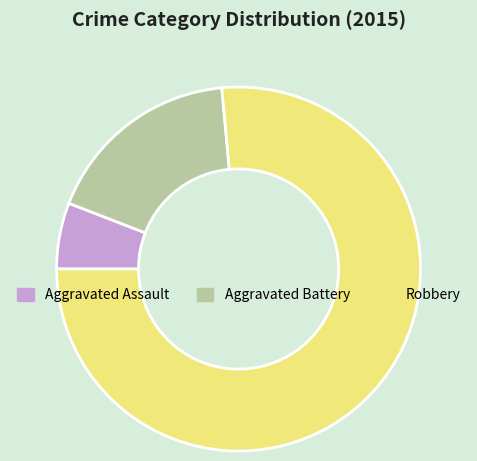

What is the ratio of the value at Aggravated Battery to the value at Aggravated Assault?

3.0